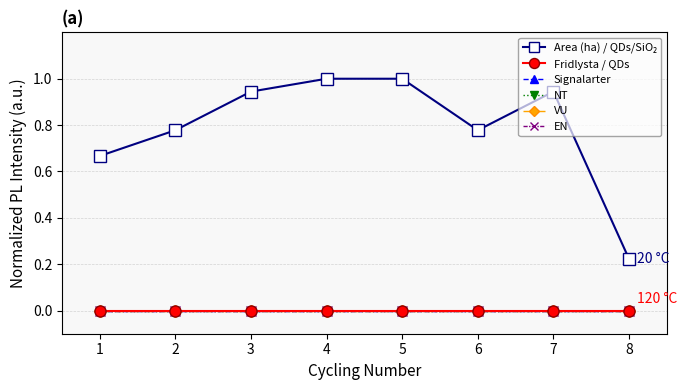

At 3, list the series in order from smallest to largest.

Fridlysta / QDs, Signalarter, NT, VU, EN, Area (ha) / QDs/SiO₂